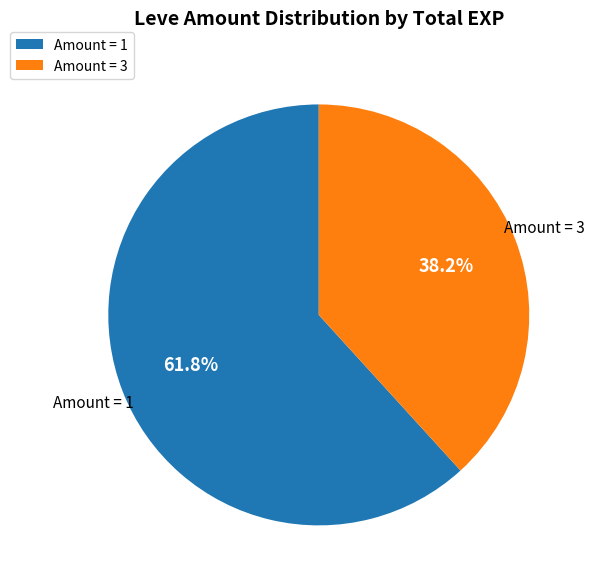

Rank the categories by value from highest to lowest.

Amount = 1, Amount = 3